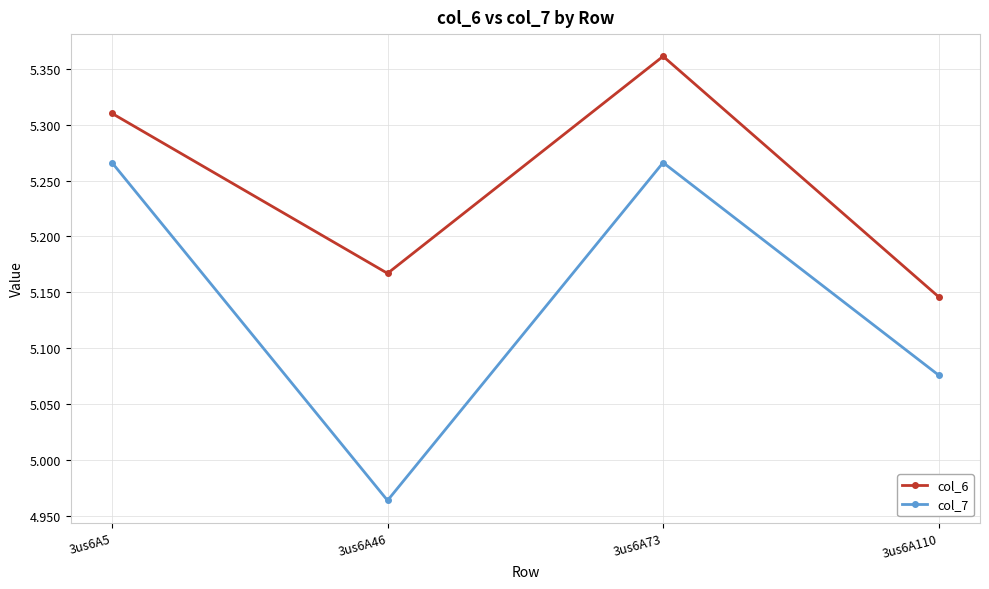

True or false: col_6 and col_7 intersect in this chart.

False